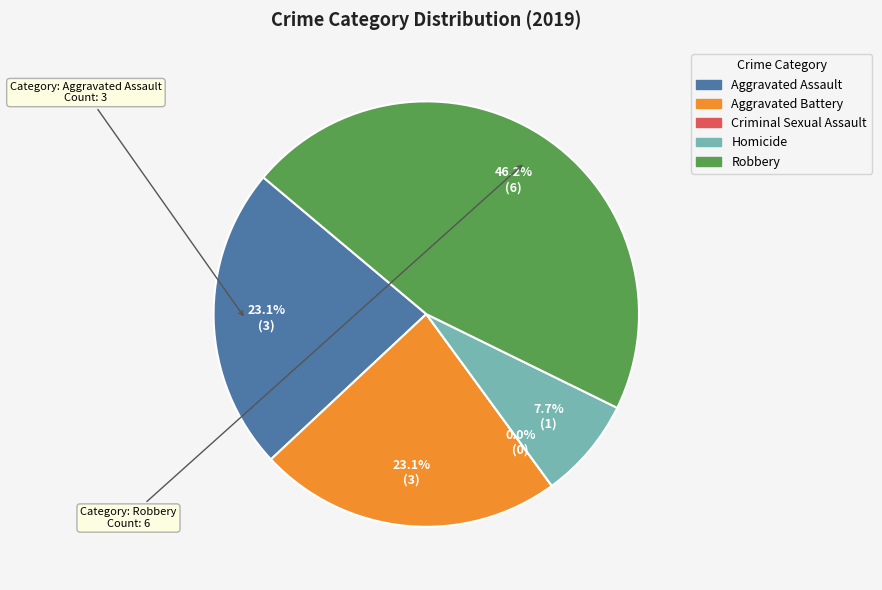

Do Criminal Sexual Assault and Aggravated Battery together represent more than half of the pie?

No